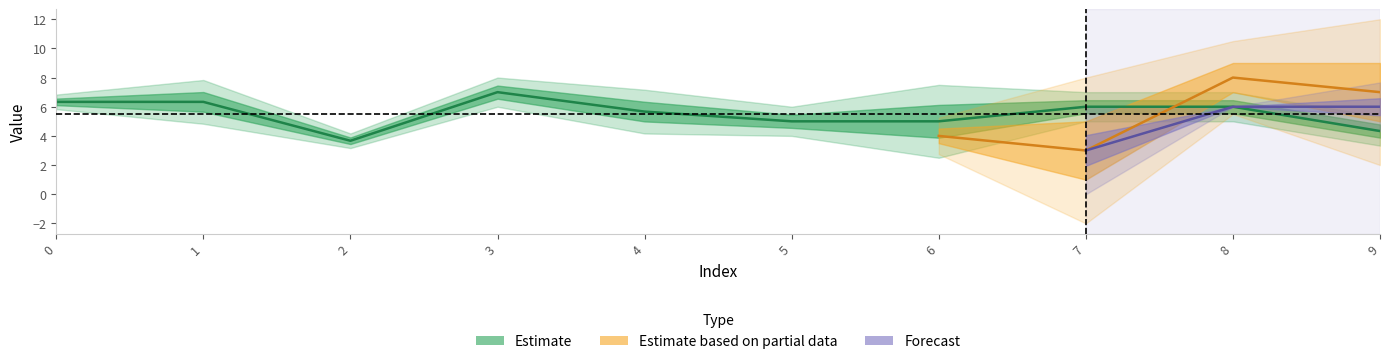

After their last crossing, which series has the higher values: 0 or 3?

3